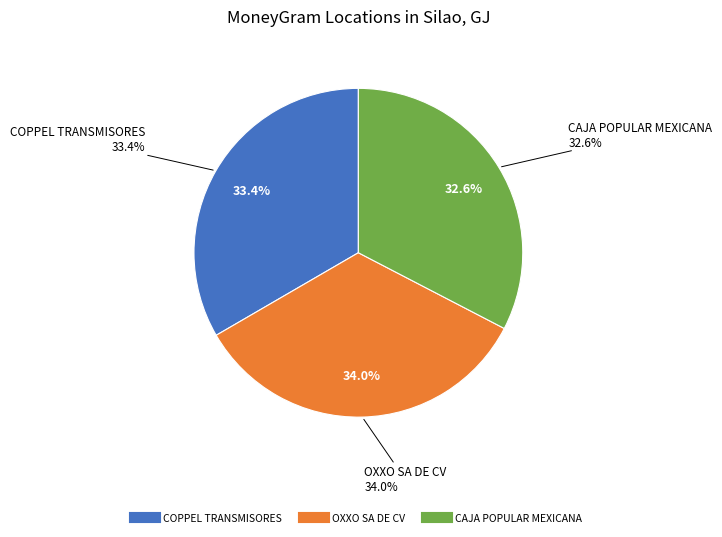

Approximately how many times larger is the value at CADENA COMERCIAL OXXO SA DE CV - #10GTO5 compared to COPPEL TRANSMISORES - SILAO - PLAZA LA J?

1.0